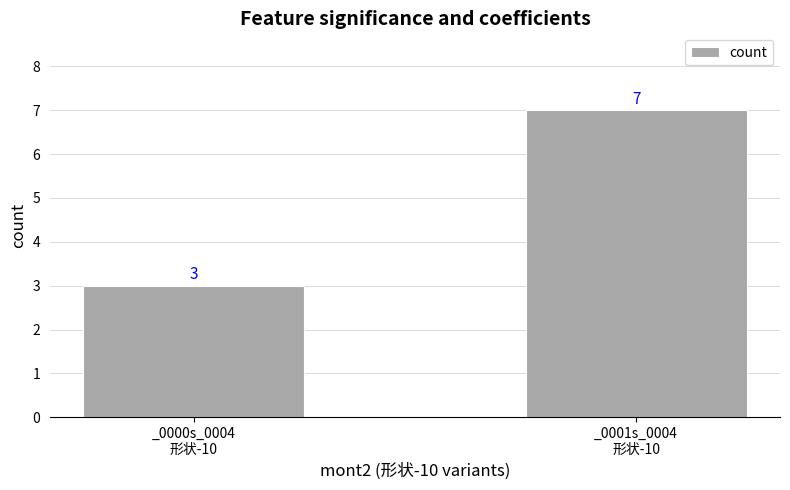

How many categories are shown in the chart?

2